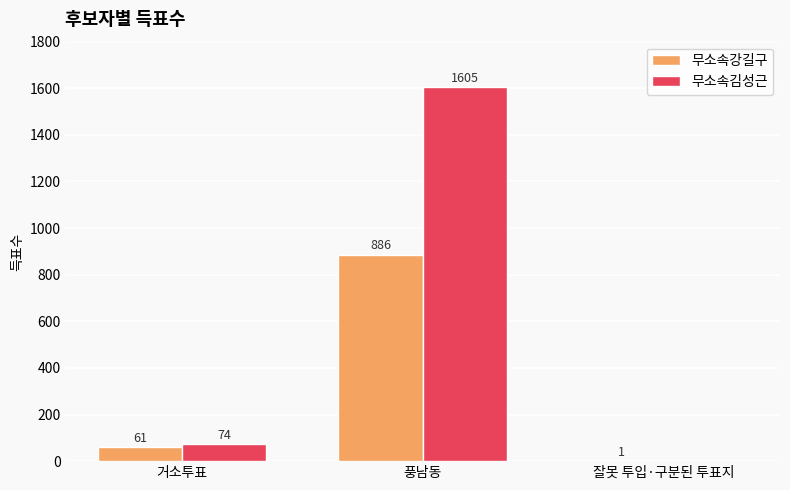

Reading left to right, extract all data points from this chart.

무소속강길구: 거소투표=61	풍남동=886	잘못 투입·구분된 투표지=1
무소속김성근: 거소투표=74	풍남동=1605	잘못 투입·구분된 투표지=0